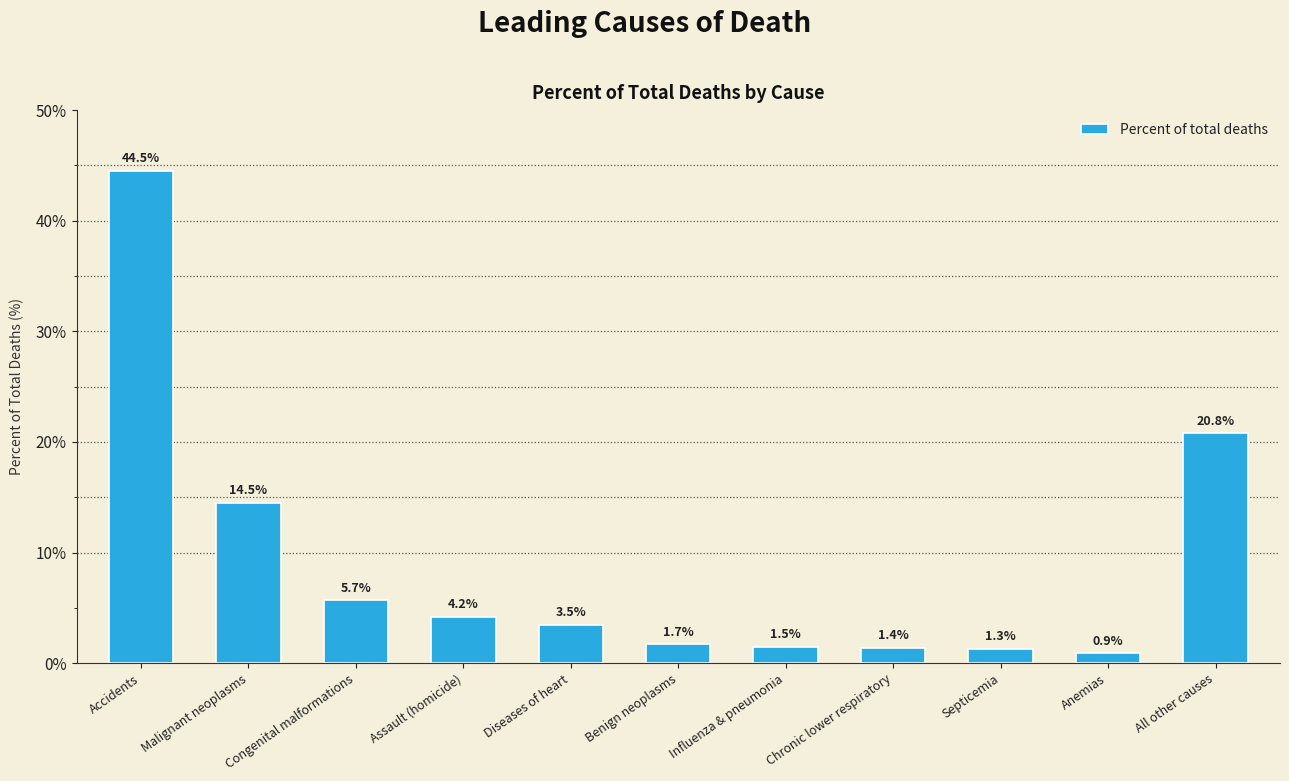

What is the label of the 11th bar from the left?

All other causes